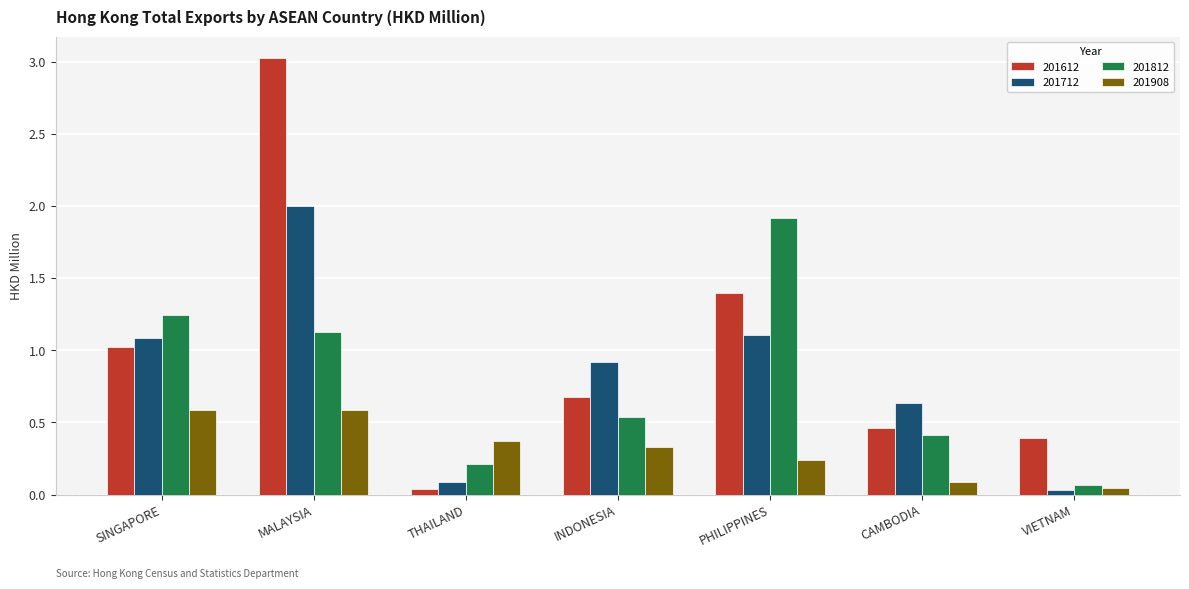

Is the value of 201812 at THAILAND greater than the value of 201908 at VIETNAM?

Yes